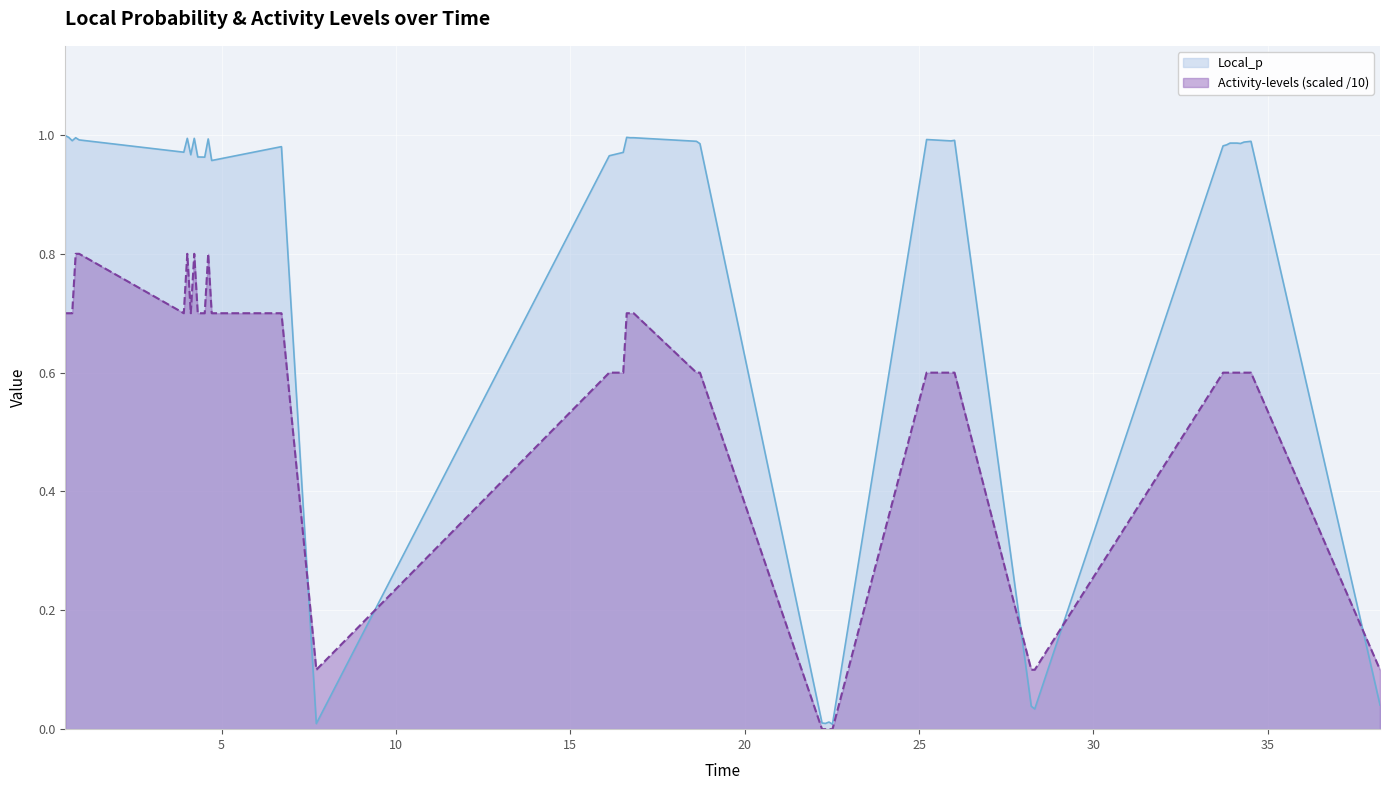

What is the difference between the maximum and minimum values in the Activity-levels series?

0.8